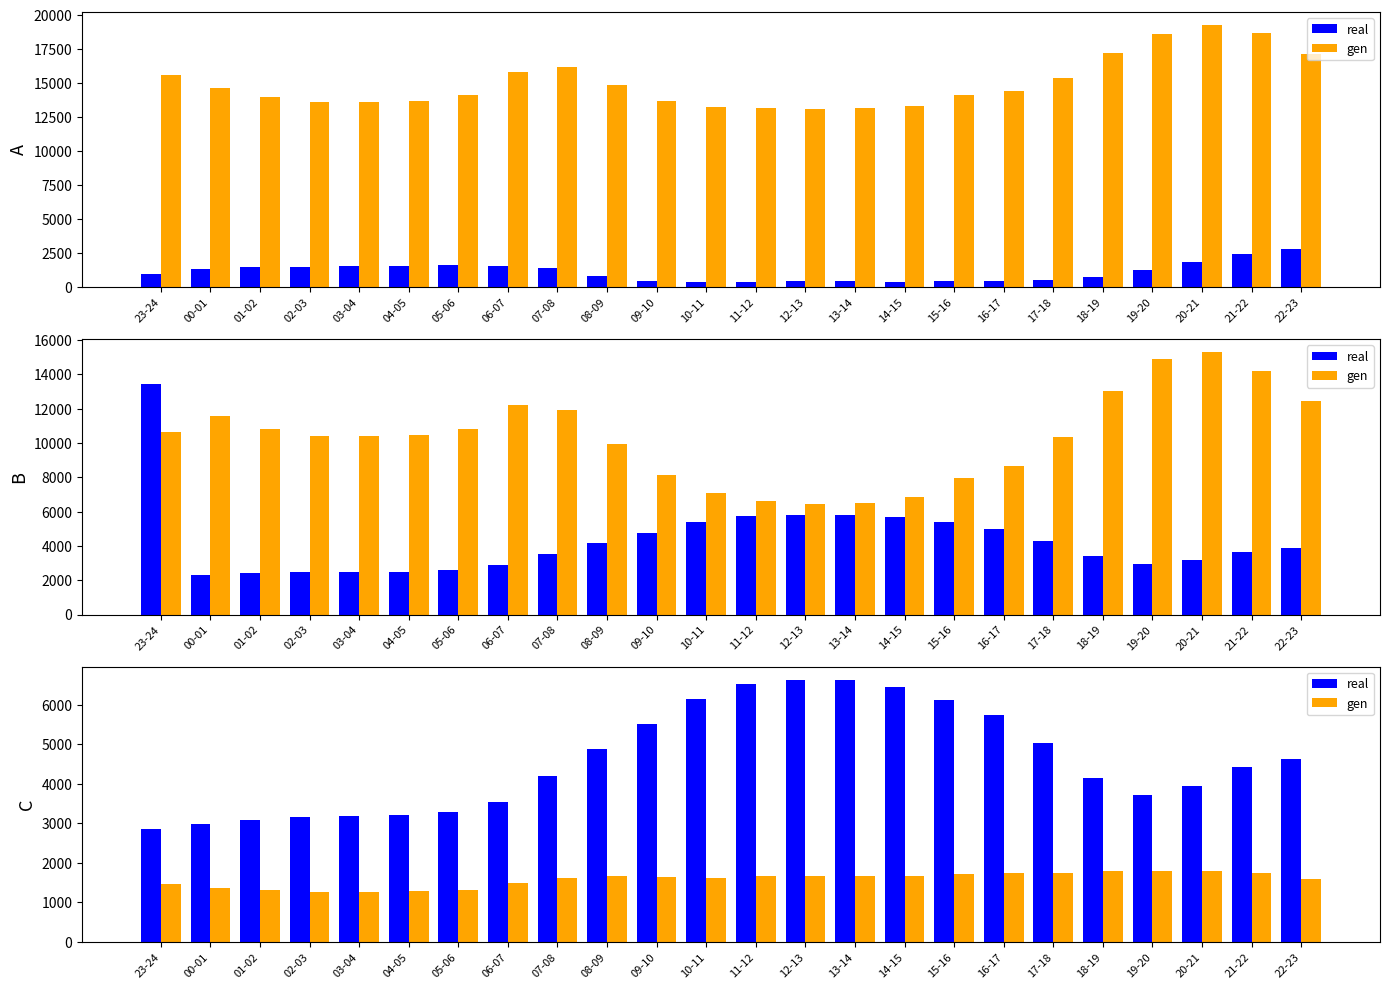

What is the sum of all real values?

109901